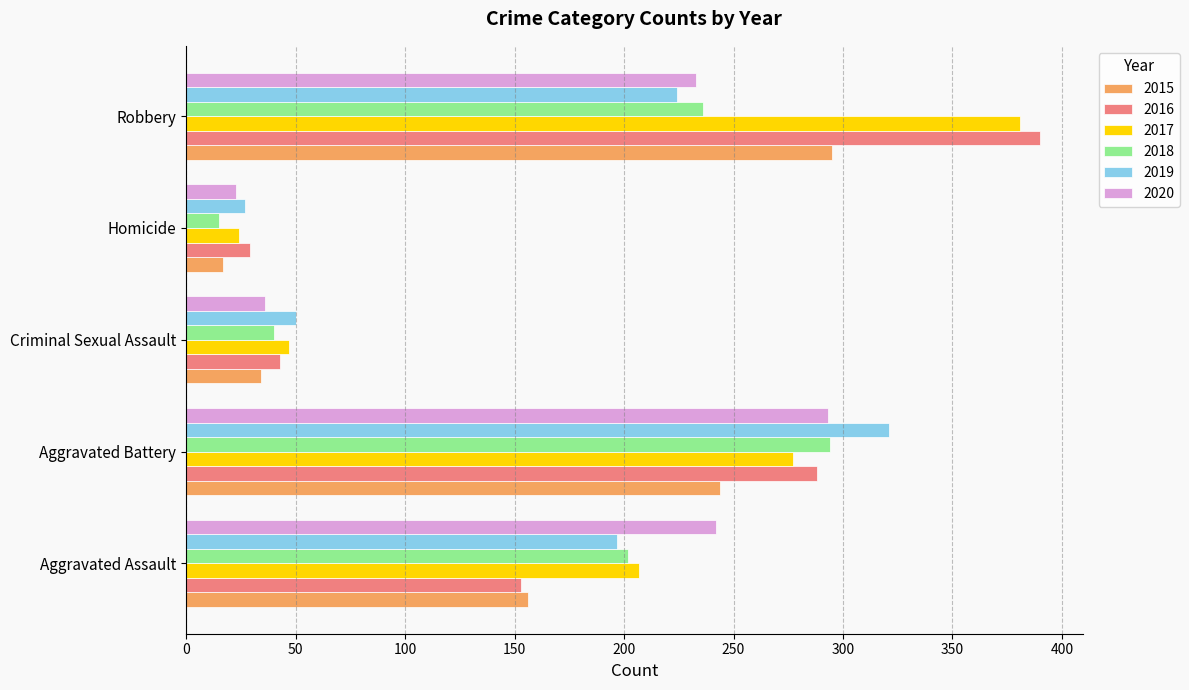

What is the greatest value displayed?

390